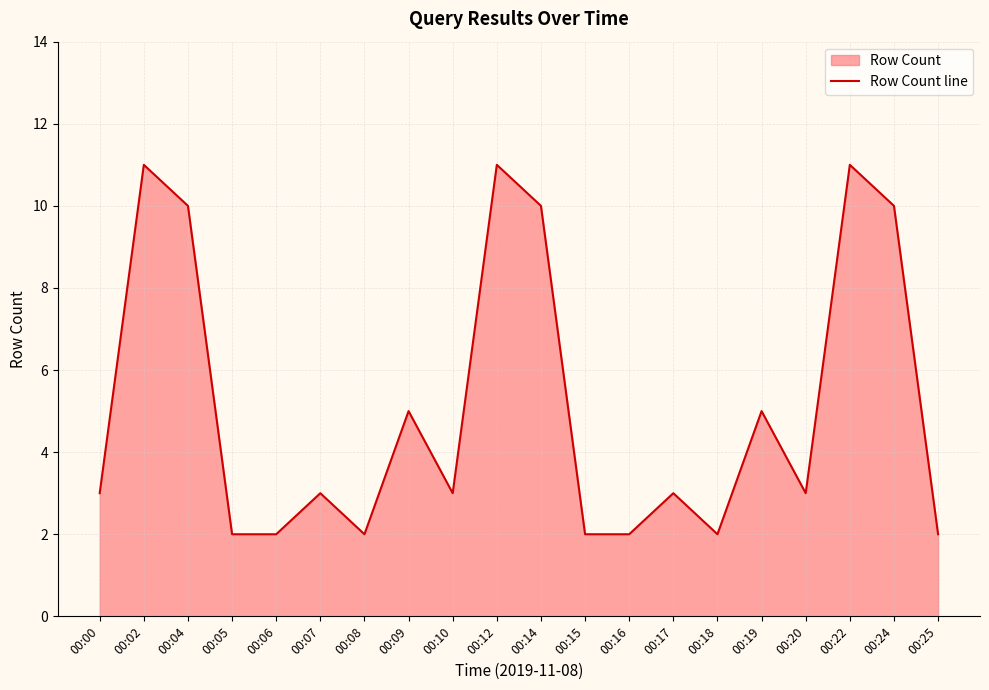

How many values exceed 3?

8